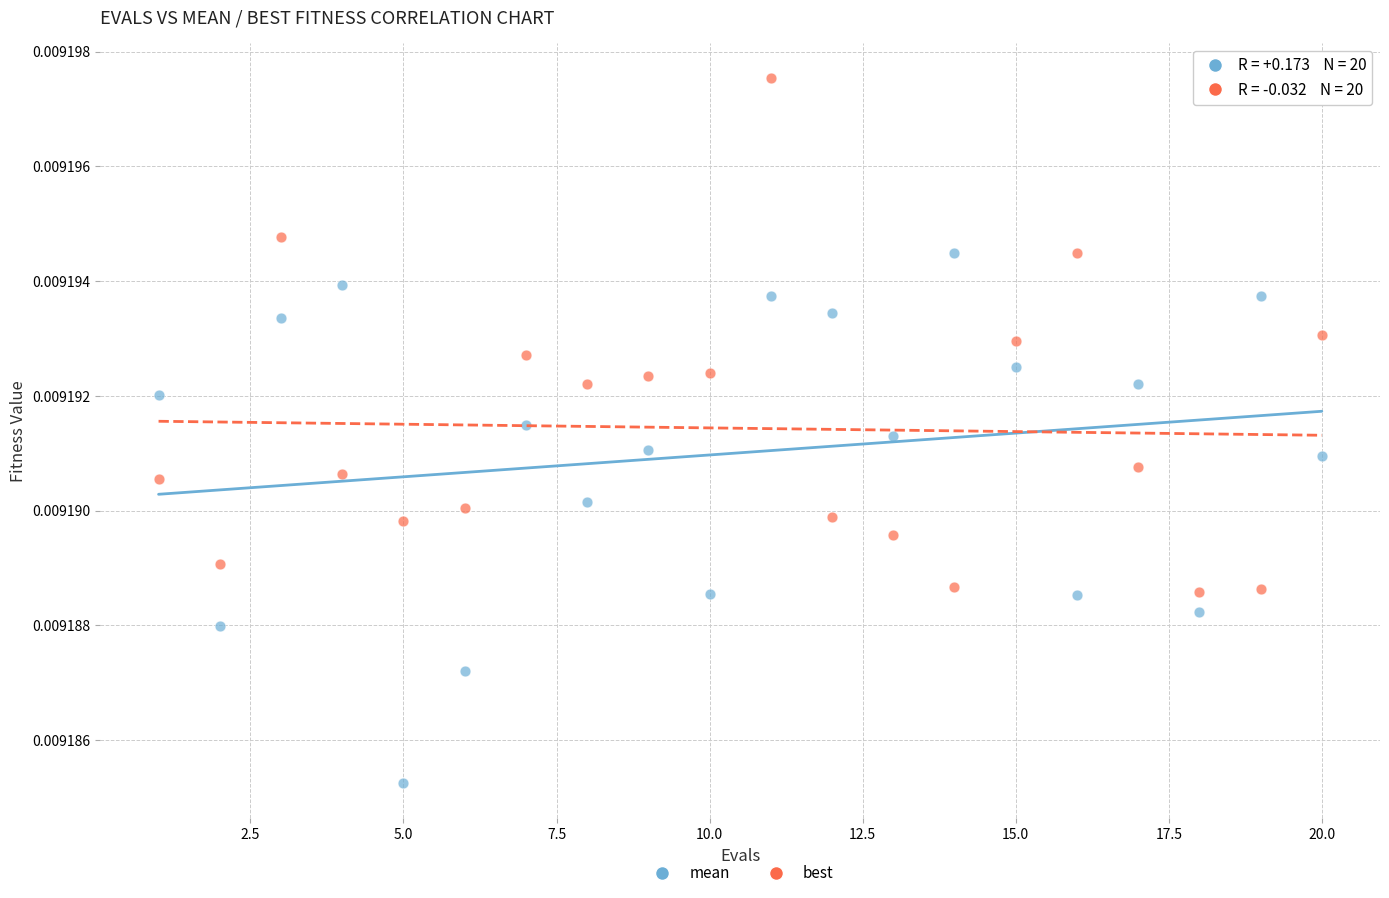

Across all data points, what is the range of X values (max minus min)?

19.0